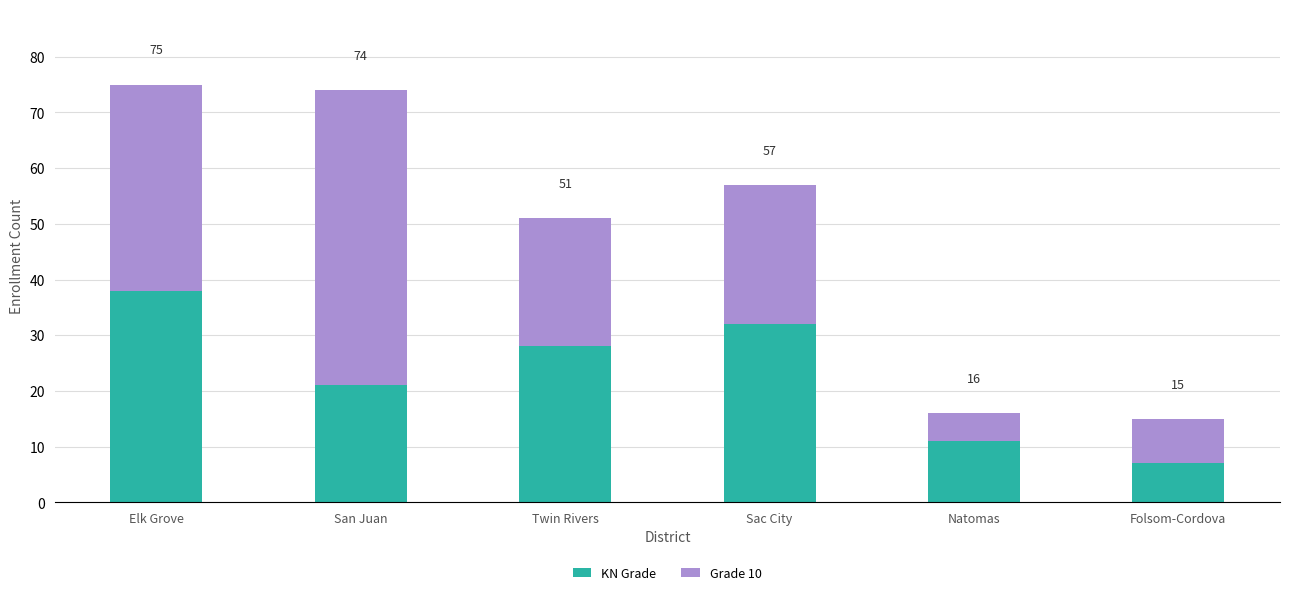

What is the label of the 2nd bar from the right?

Natomas